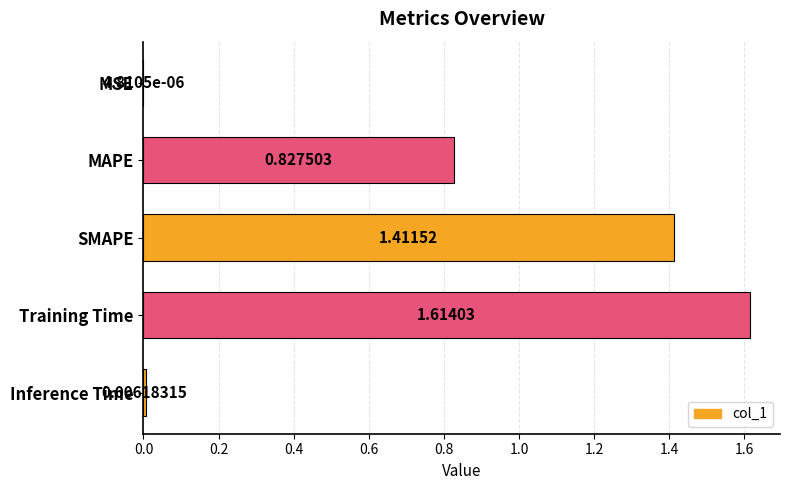

What is the sum of all values?

3.9